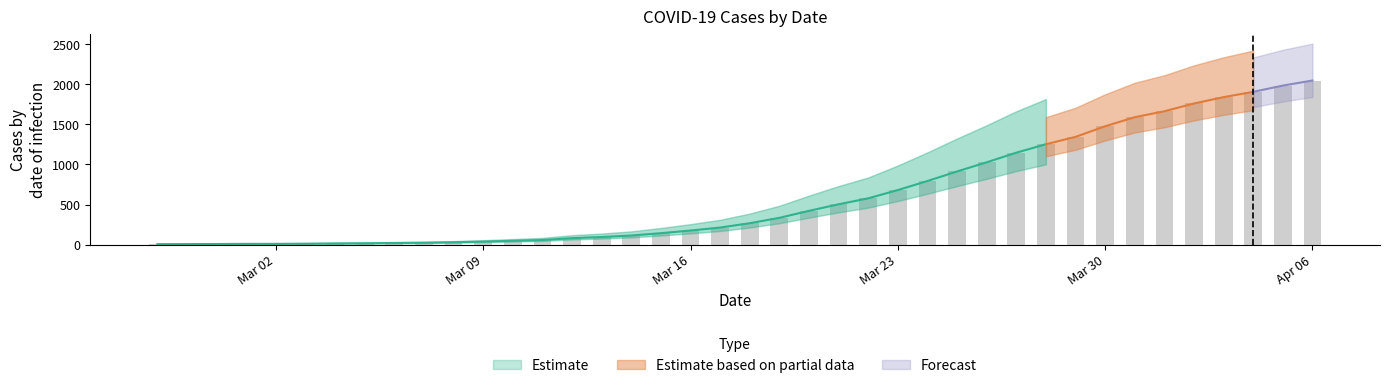

What is the change in value from 2020-03-25 to 2020-03-27?

+234